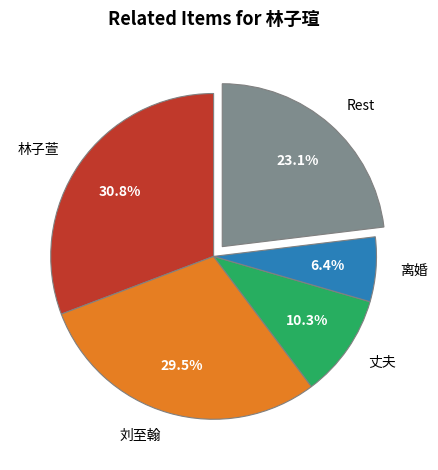

Is 离婚 the majority of the pie?

No